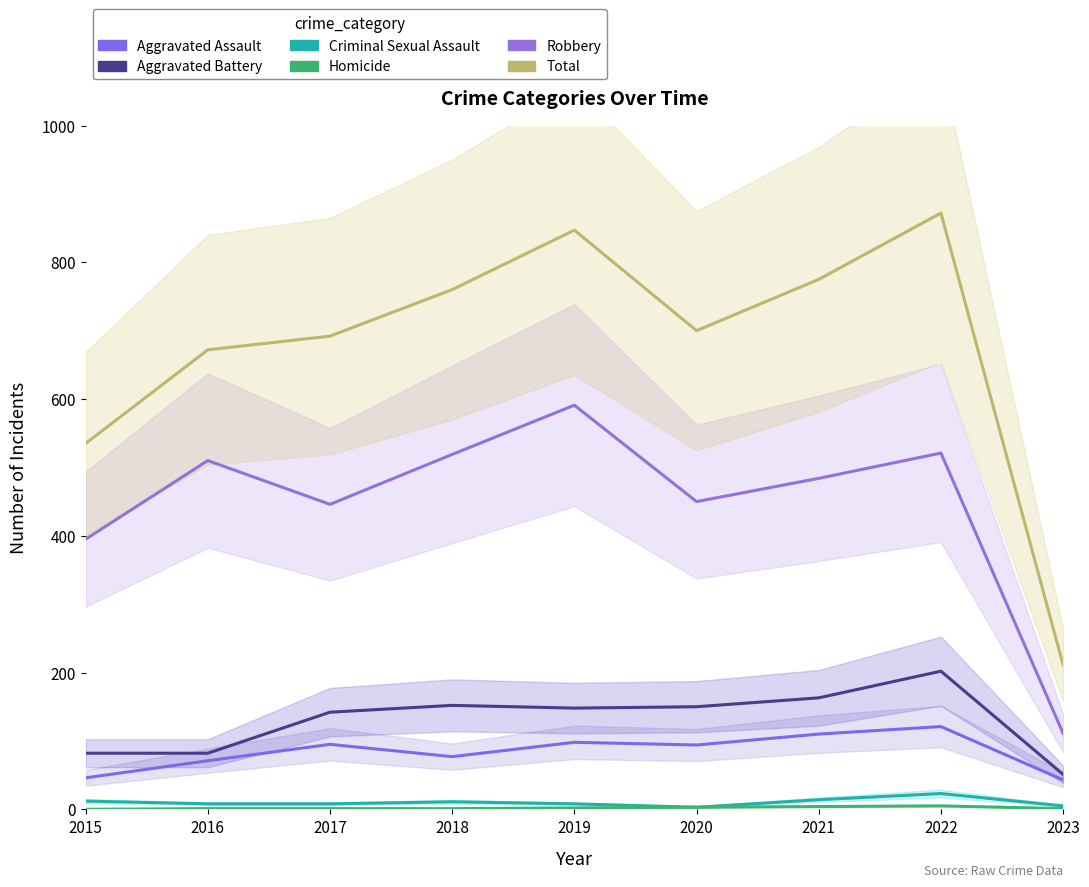

What is the difference between the maximum and minimum values in the Homicide series?

5